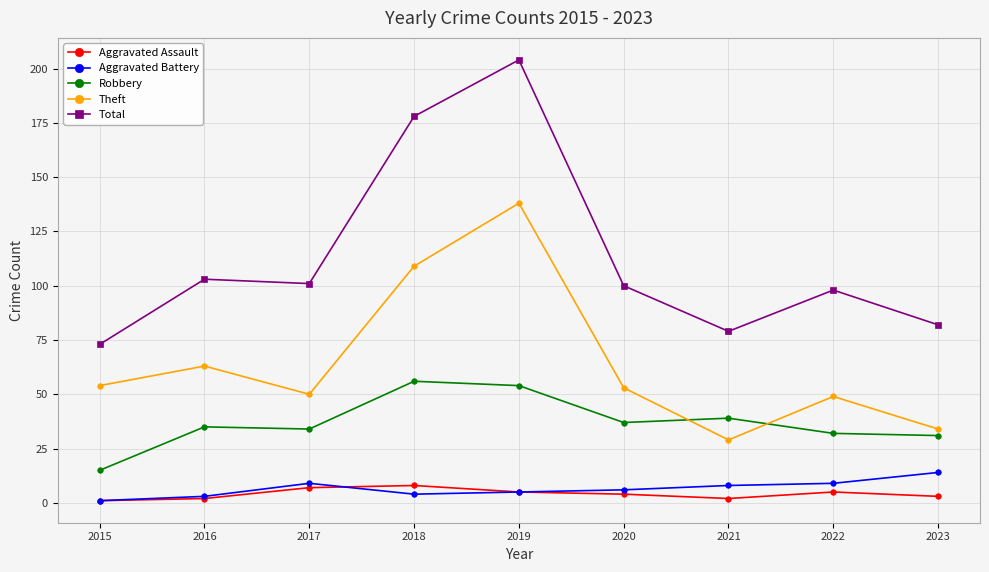

How many series are shown in this chart?

5